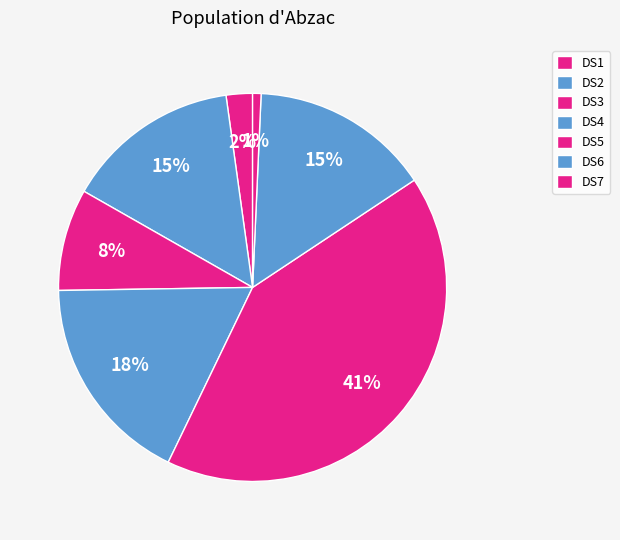

To the nearest percent, what is the average slice percentage?

14%